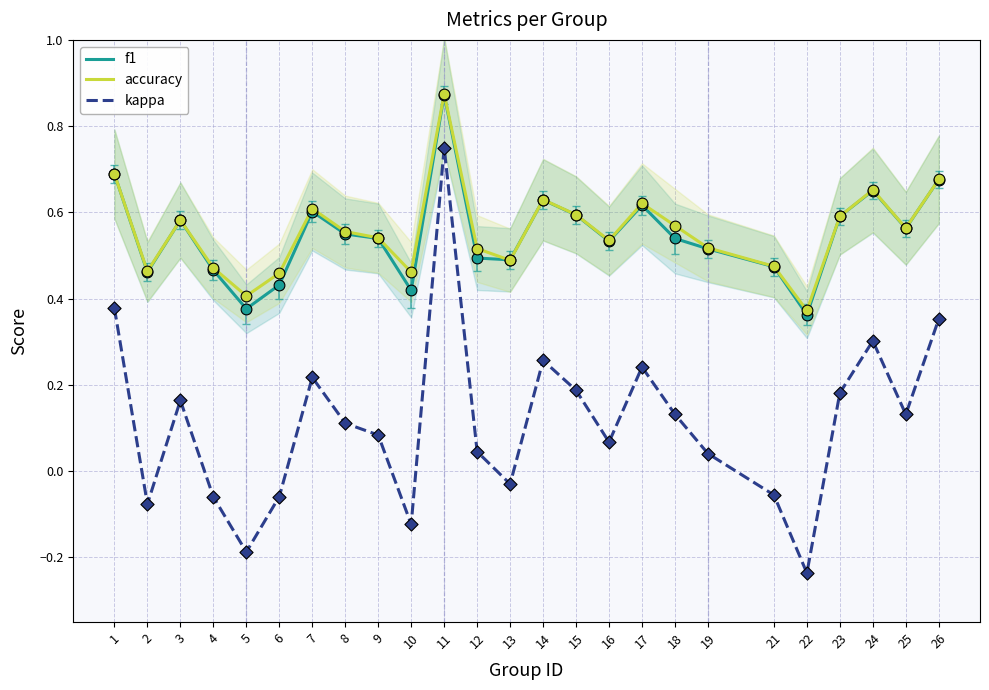

Which series contains the lowest Y value?

kappa